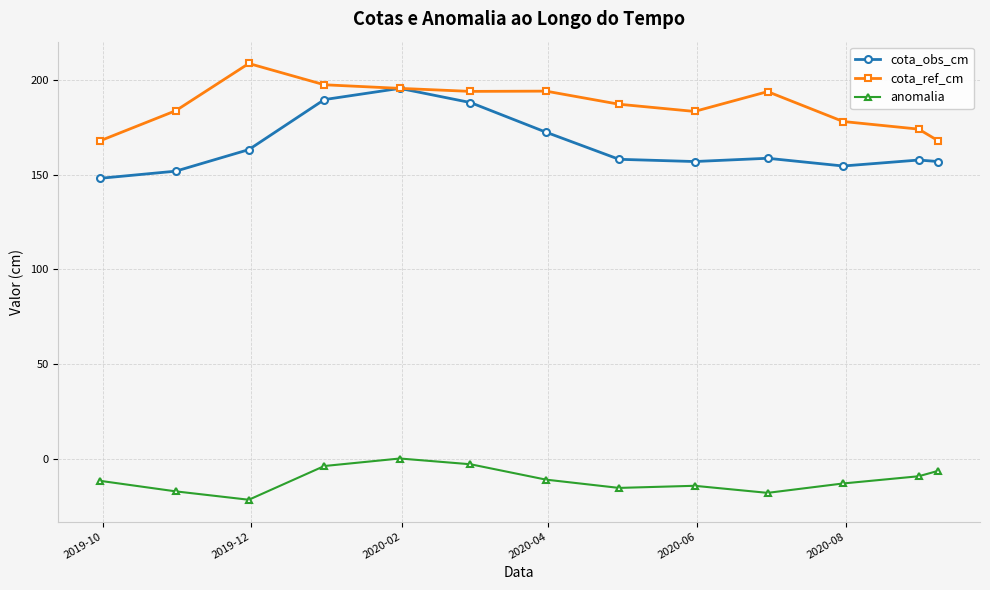

True or false: cota_ref_cm has more than 0 interior local peaks.

True